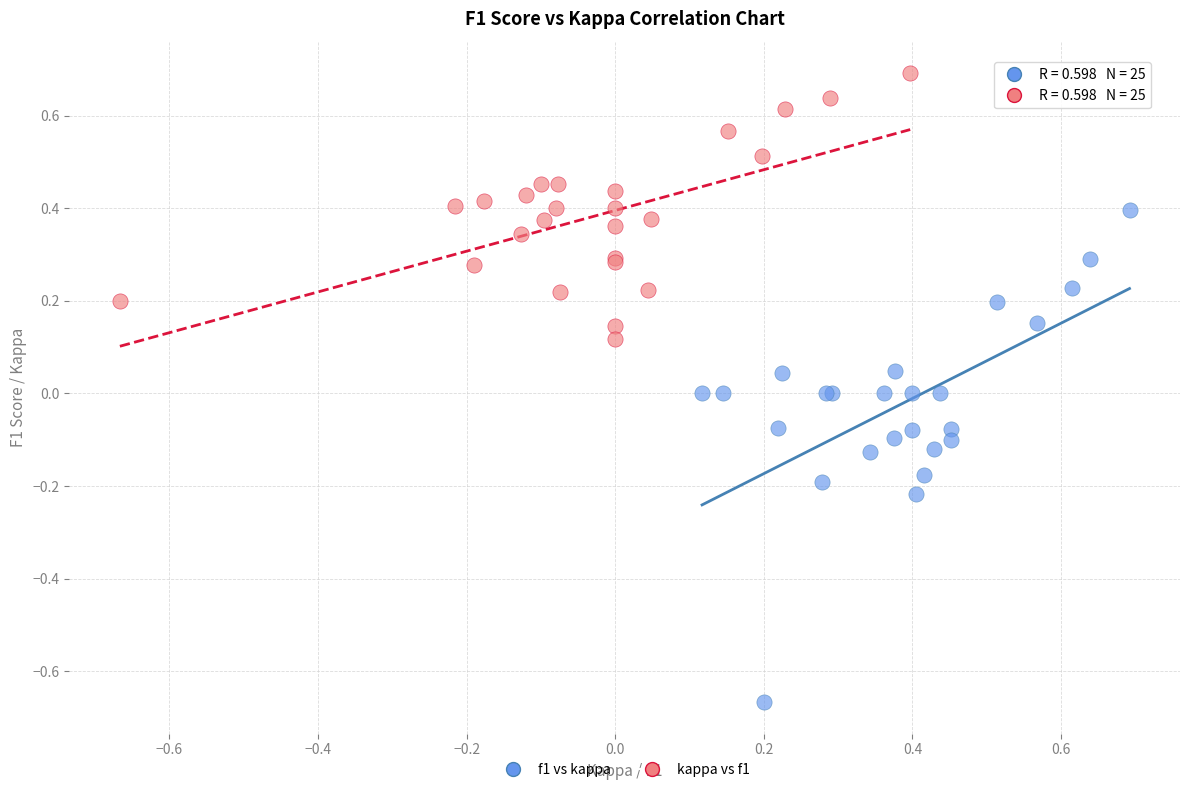

Which series reaches the maximum Y coordinate?

kappa vs f1